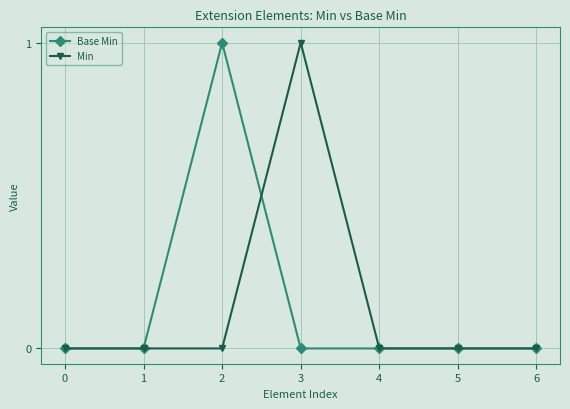

True or false: Base Min has more than 2 points higher than both neighbors.

False